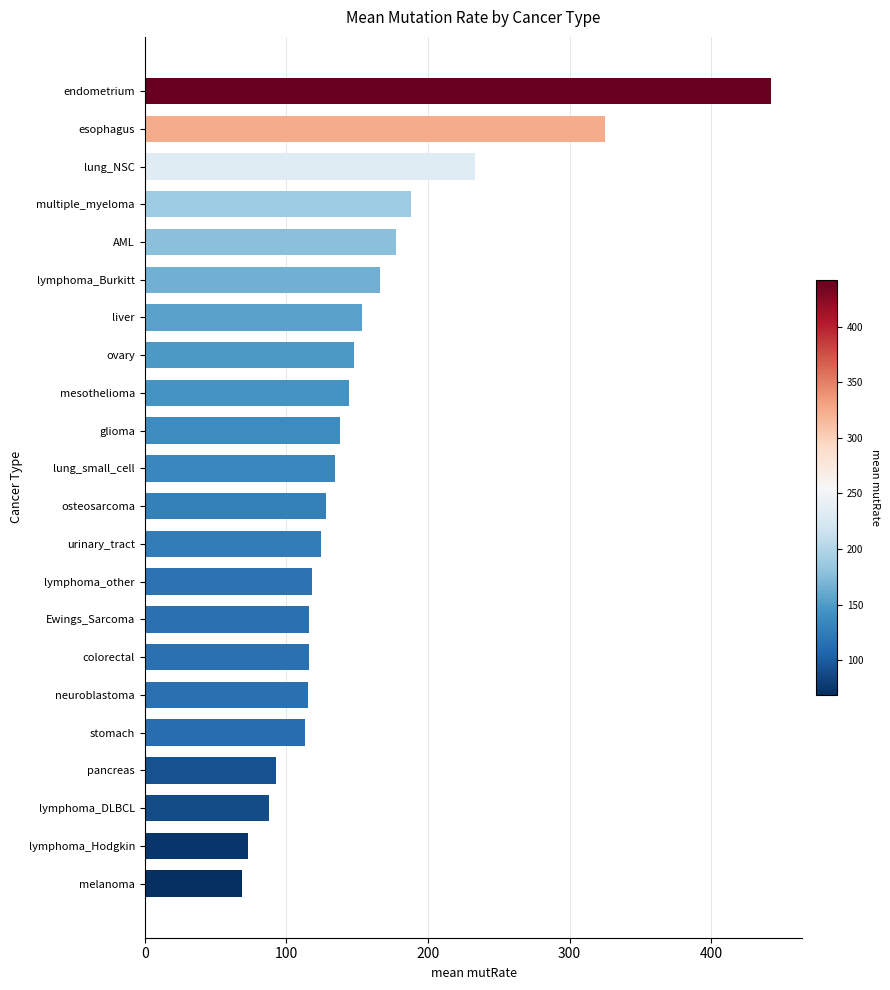

True or false: the data shows 442.3 at endometrium.

True